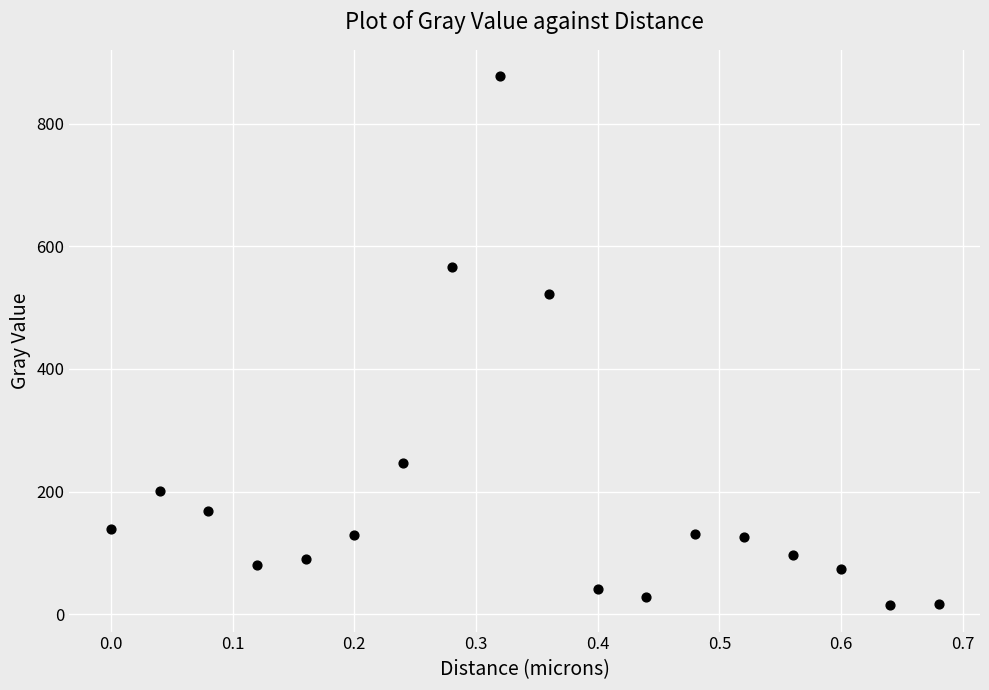

What is the range of X values (max minus min)?

0.7